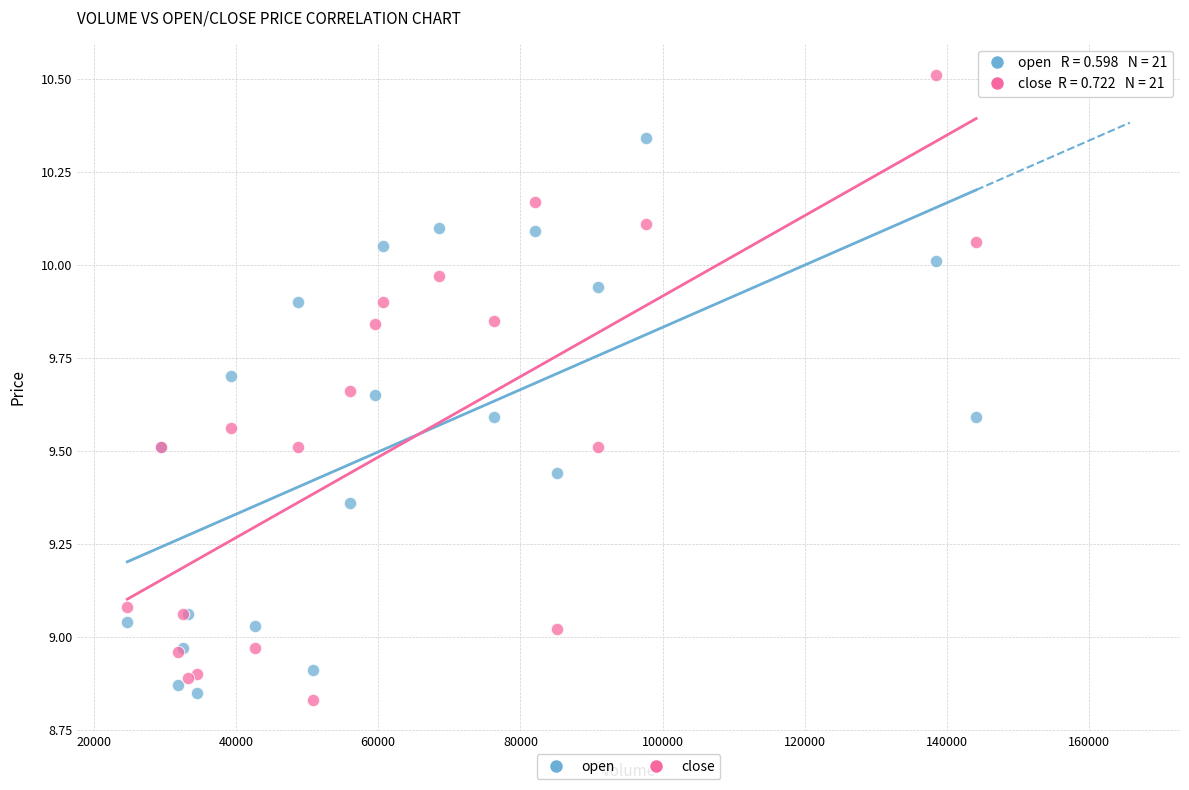

What are all the series names shown in the legend?

open, close